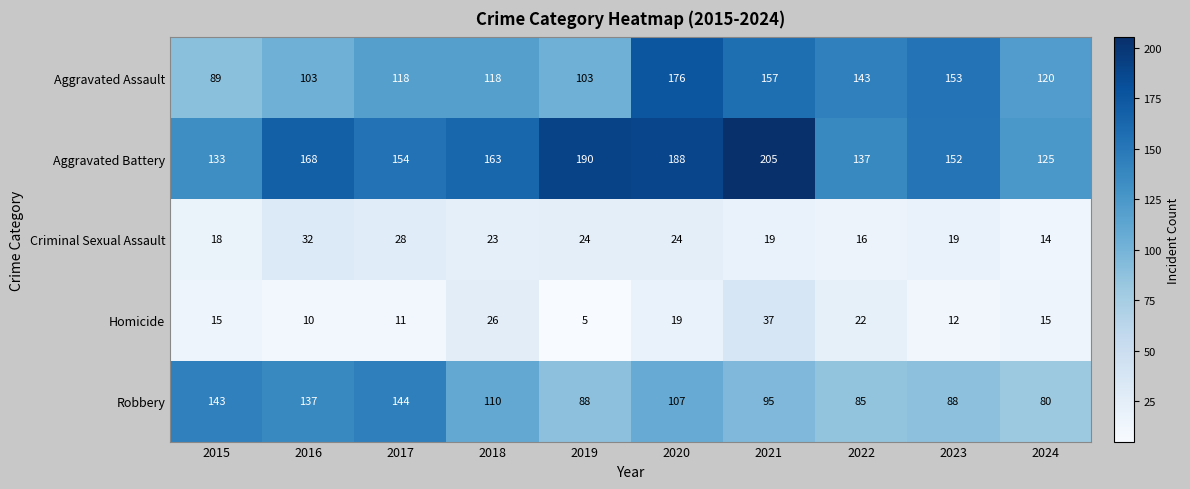

Which series has the largest range (max minus min)?

Aggravated Assault